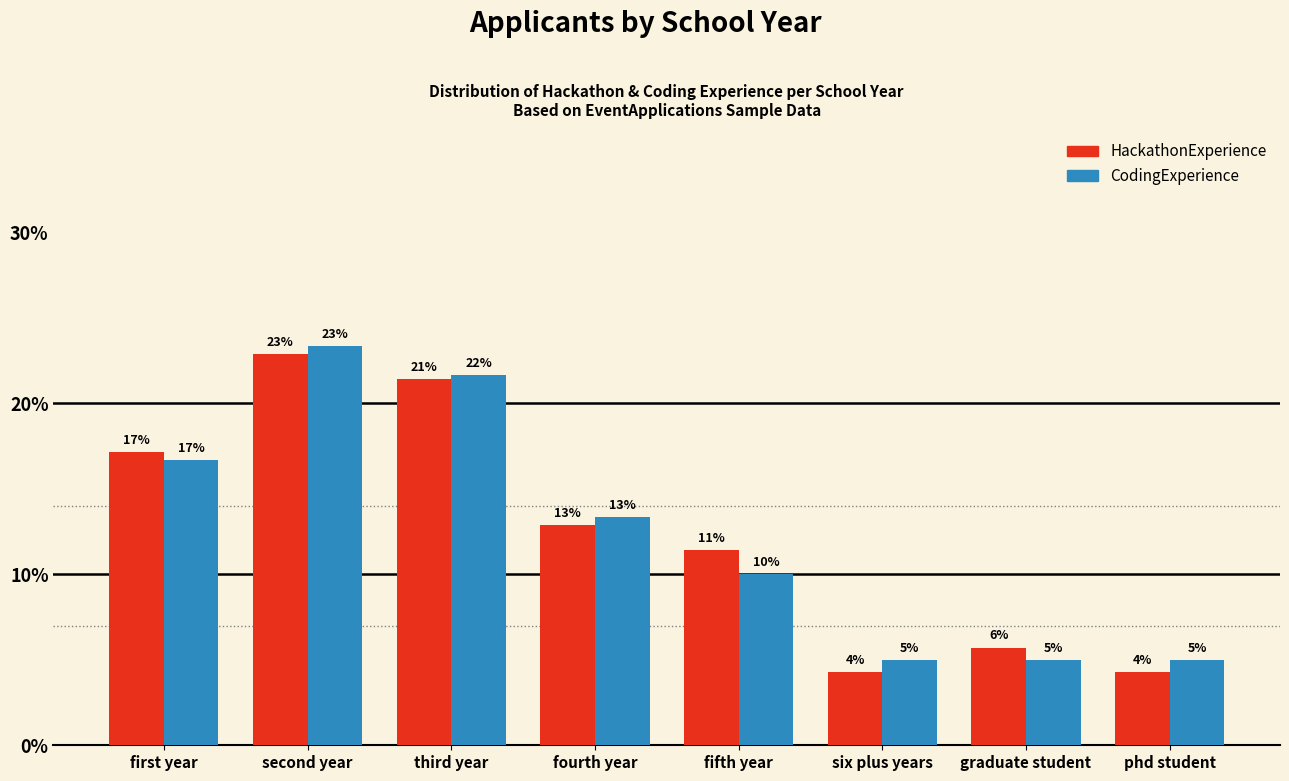

What position from the left is first year?

1